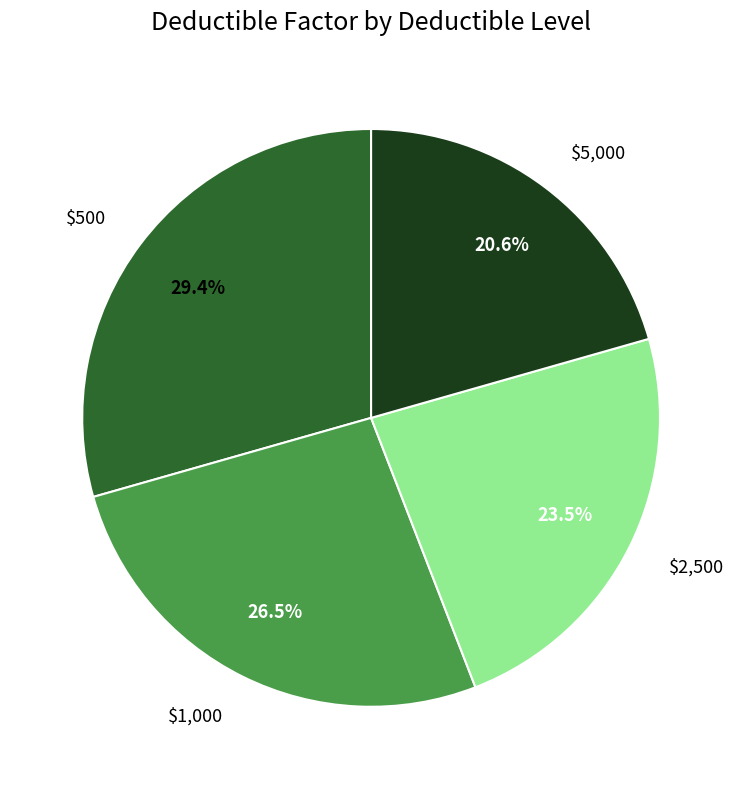

To the nearest percent, what is the combined percentage of $1,000 and $5,000?

47%